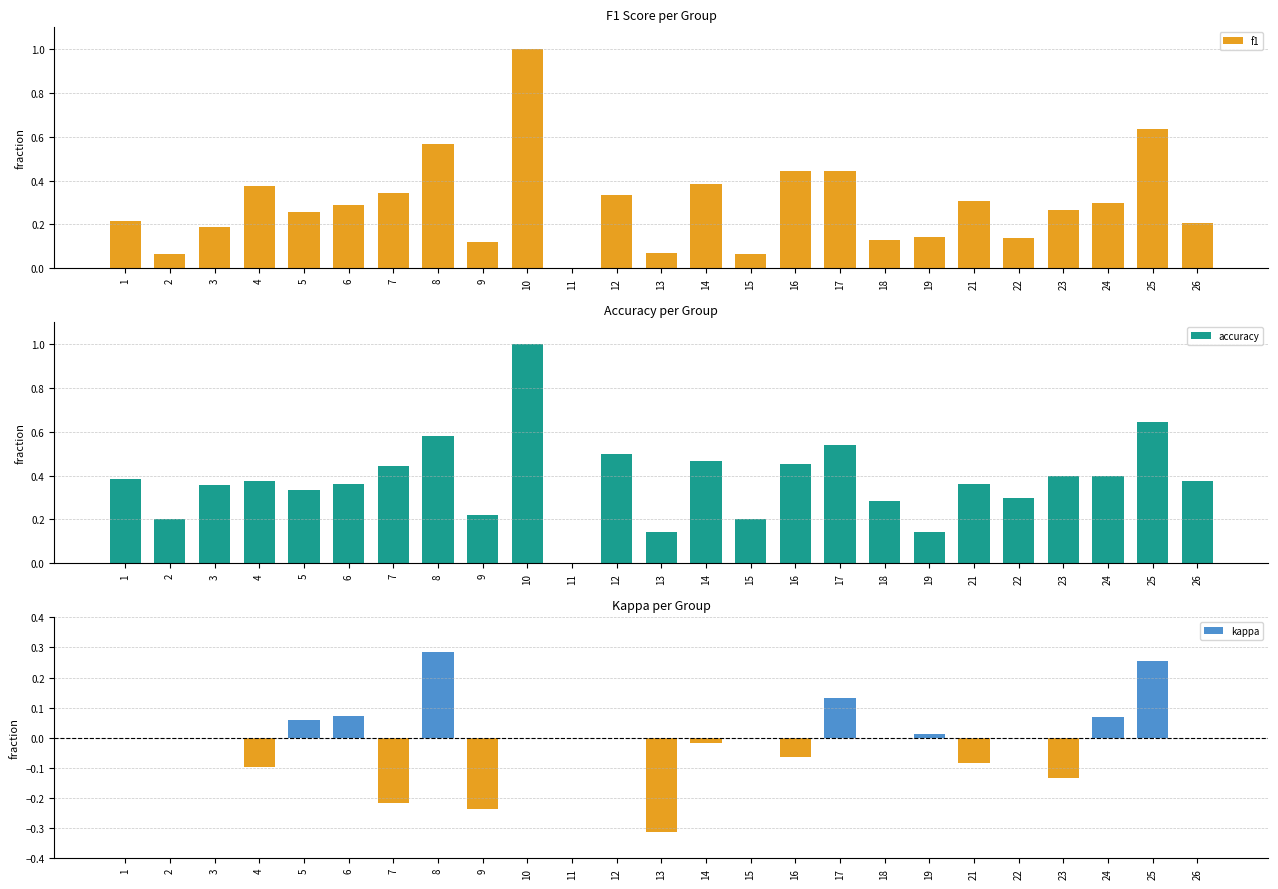

How many accuracy values are between 0 and 1?

25